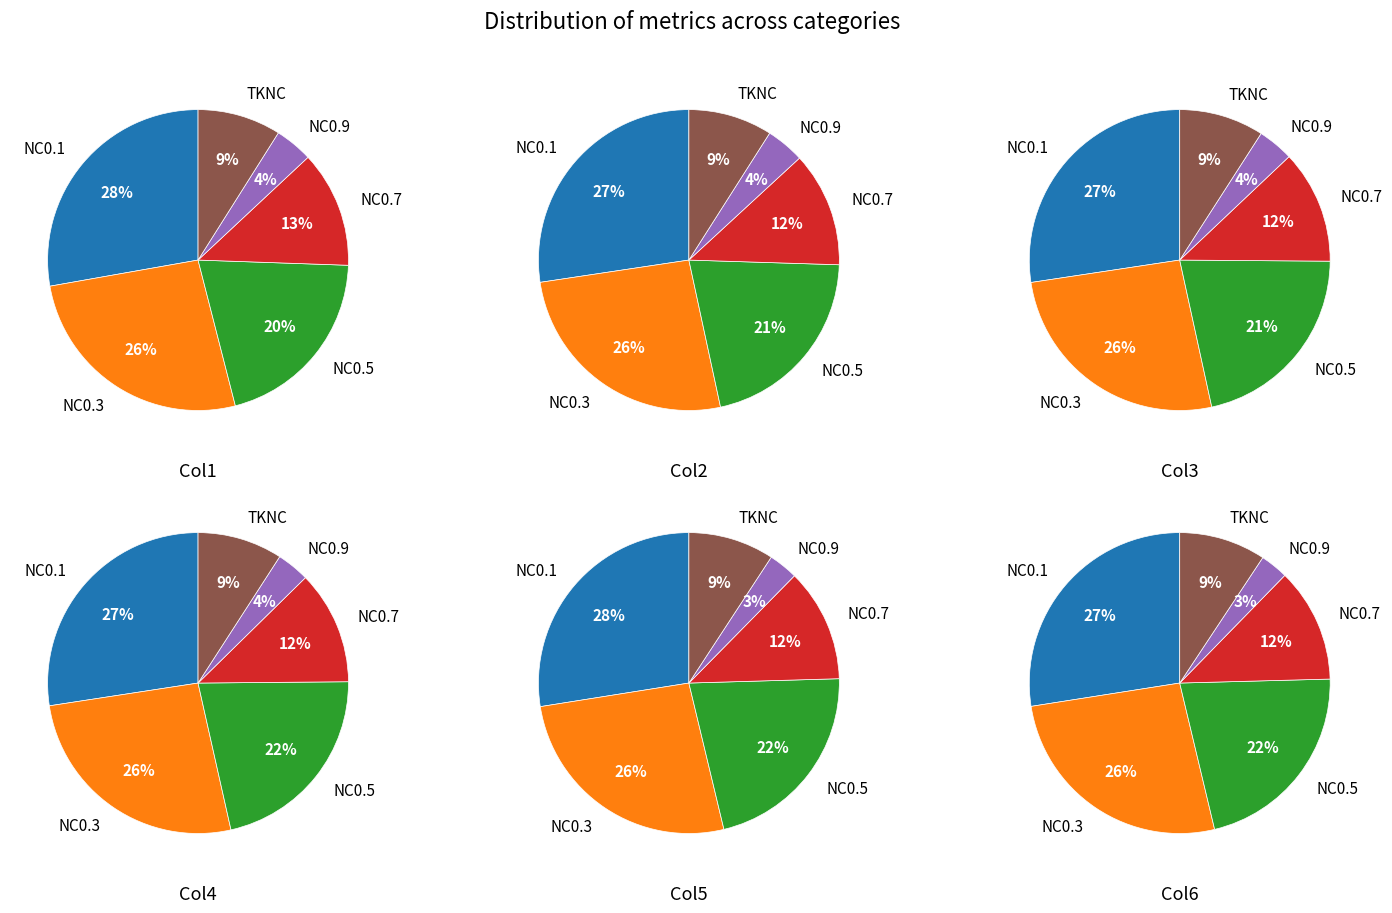

Count the number of slices in the pie.

6